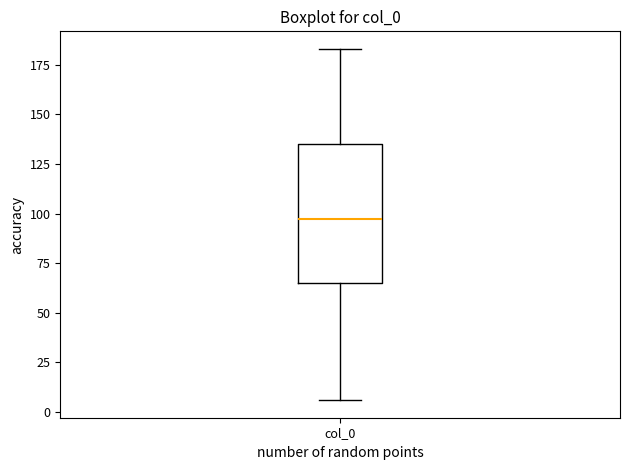

Where is the upper edge of the box for col_0 on the y-axis? The values are not printed on the chart, so give them approximately, as read against the axis.

135